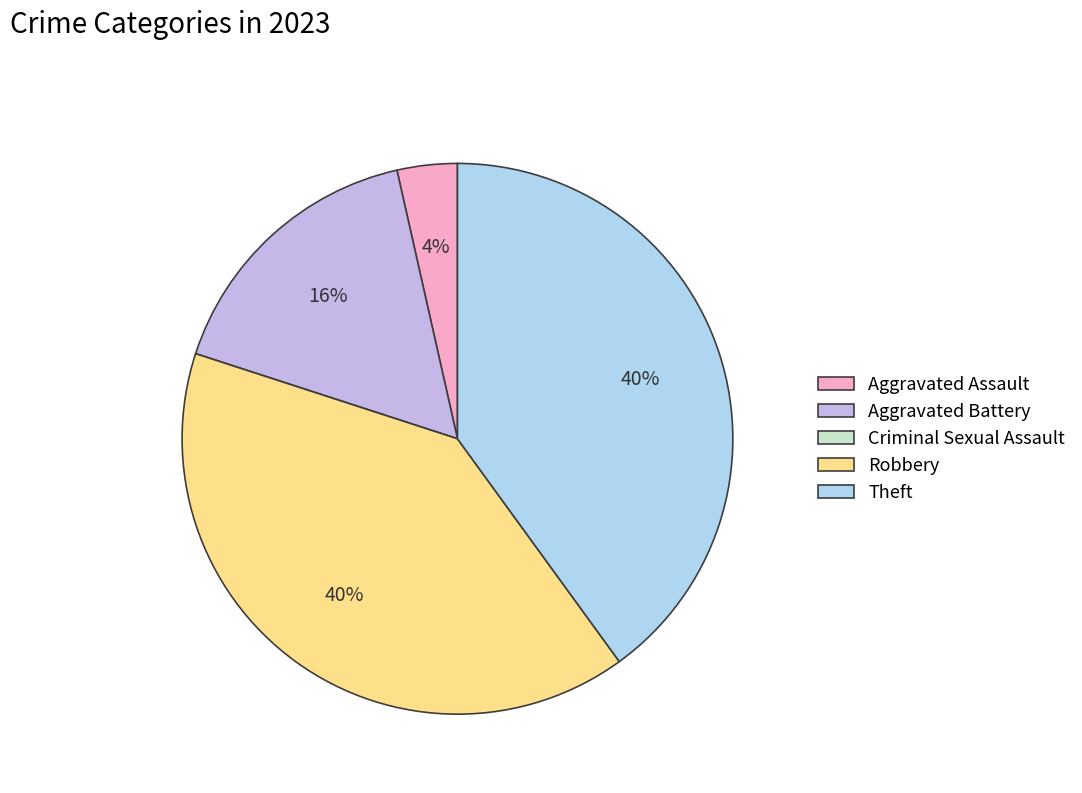

Is there a majority slice in this chart?

No